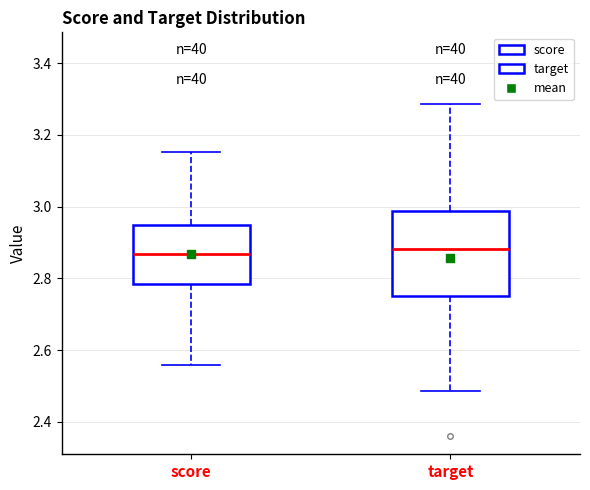

Reading left to right, transcribe this box plot: for each box, give where its median line is, the range the box spans, and where its two whiskers end, as read against the y-axis. The values are not printed on the chart, so give them approximately, as read against the axis.

score: median 2.86, box 2.78 to 2.94, whiskers 2.56 to 3.16
target: median 2.88, box 2.76 to 2.98, whiskers 2.48 to 3.28